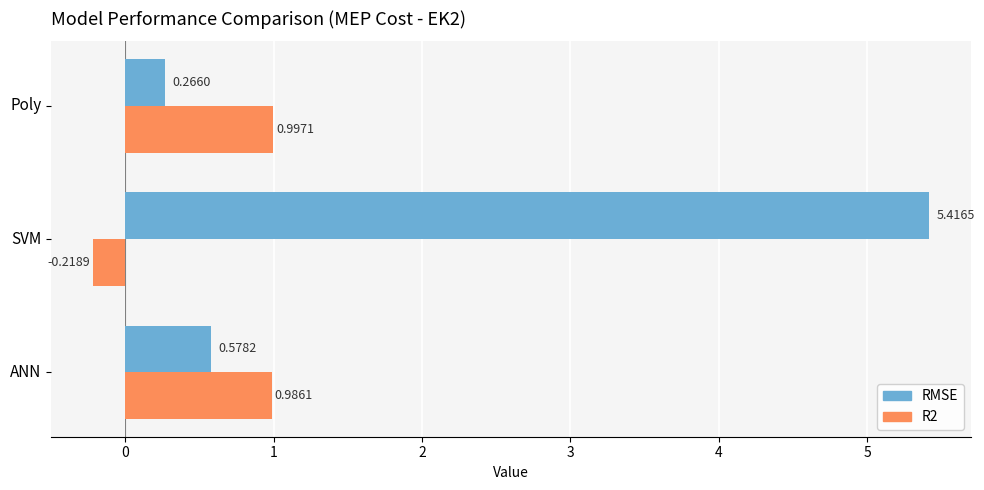

What is the difference between the maximum and minimum values in the RMSE series?

5.2